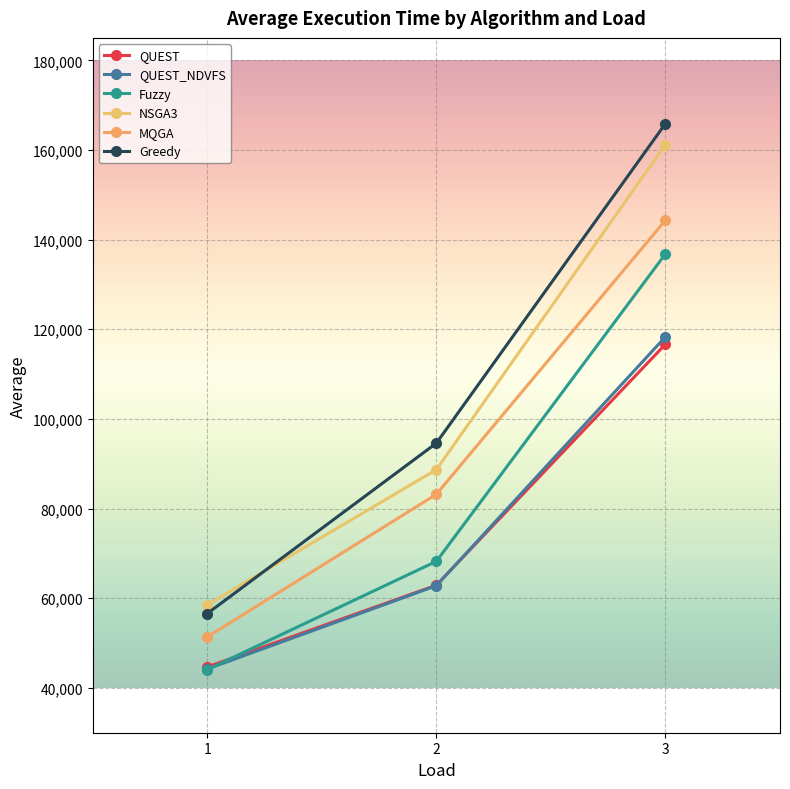

At how many categories does at least one series exceed 127274?

1